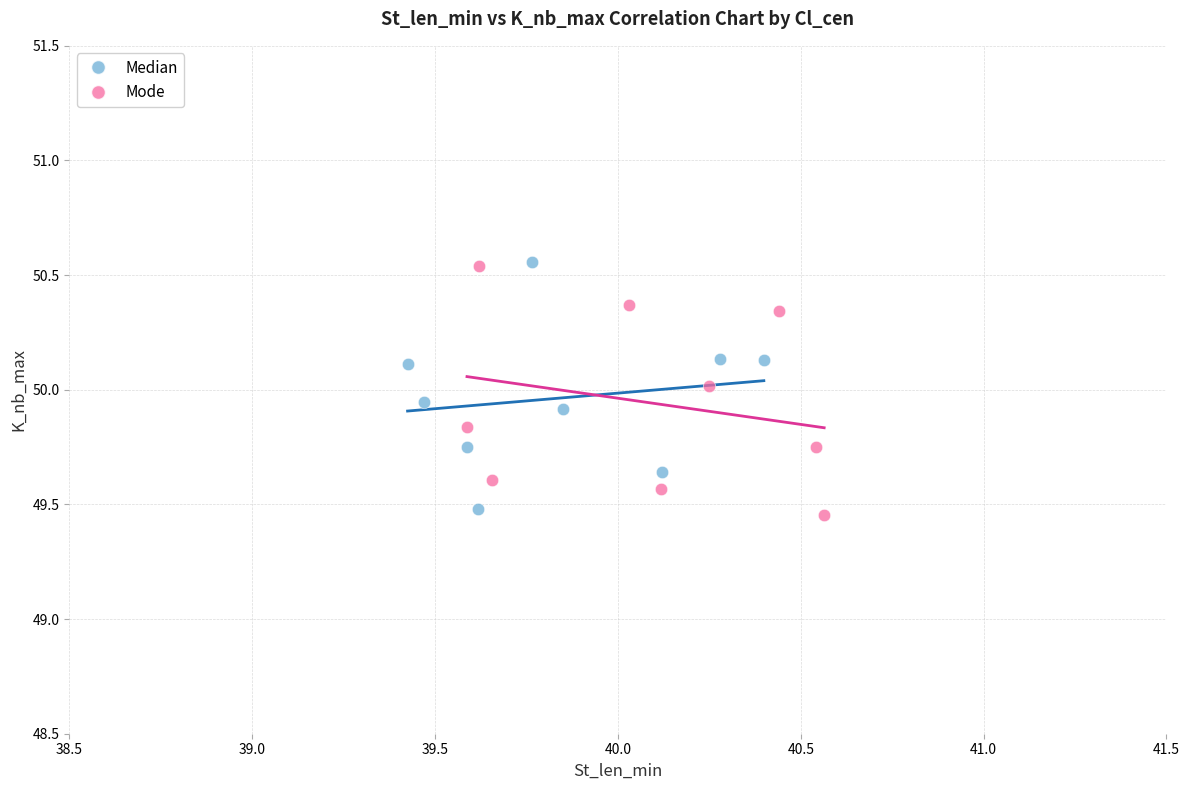

What are all the series names shown in the legend?

Median, Mode